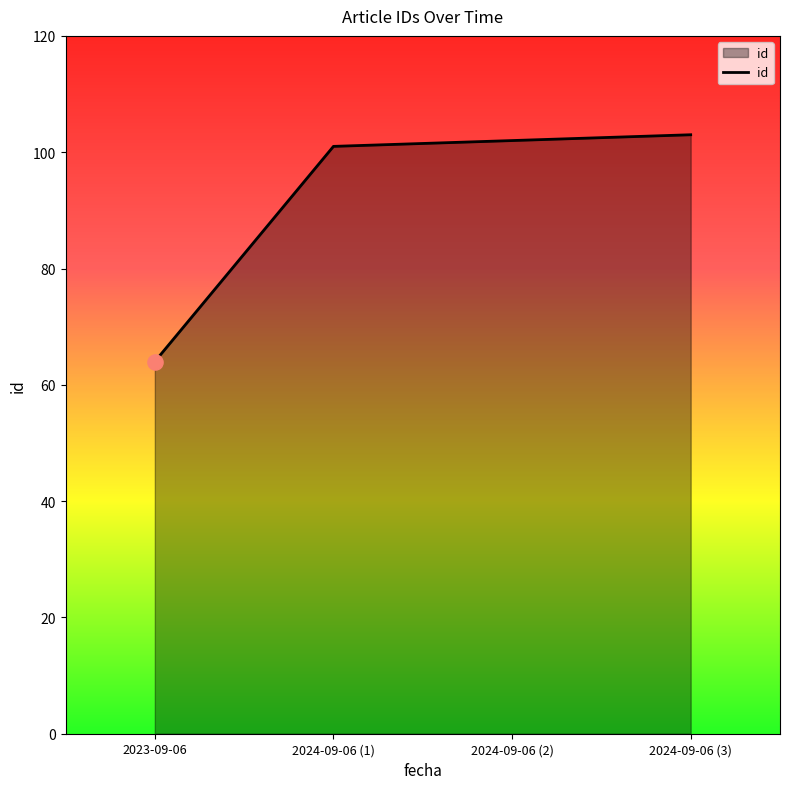

What is the change in value from 2024-09-06 (1) to 2024-09-06 (2)?

+1